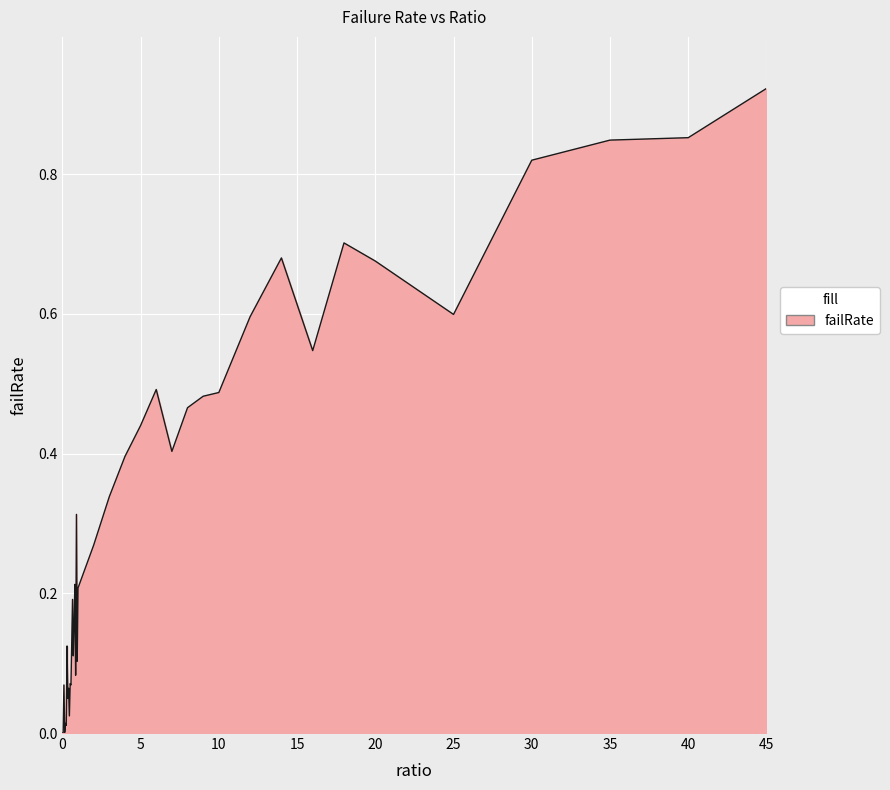

How many lines are shown in the chart?

1